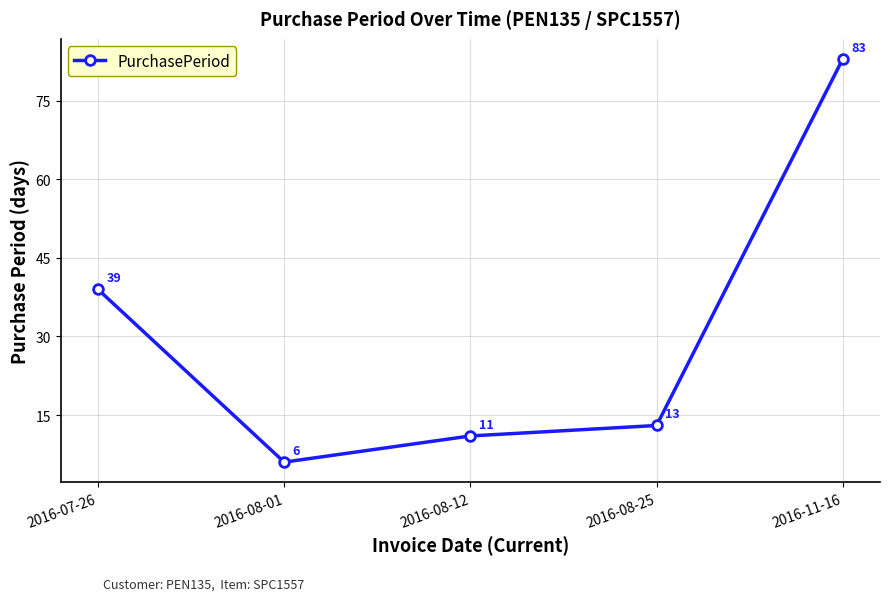

What position from the right is 2016-08-01?

4